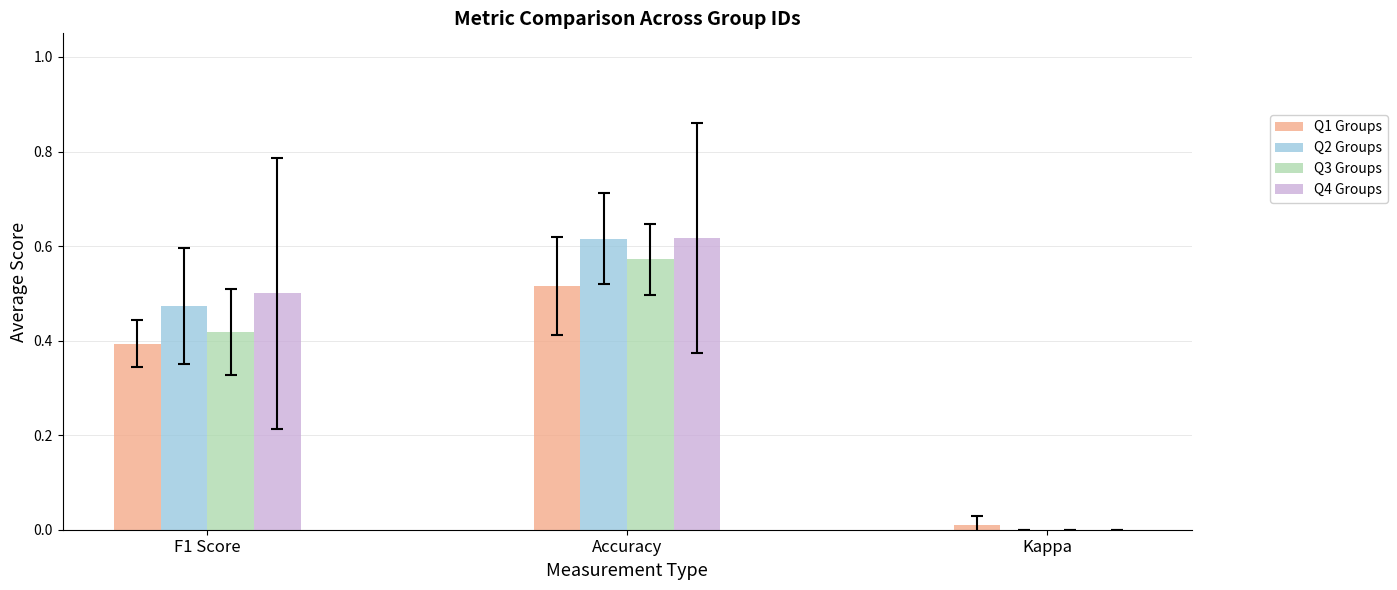

How many values in the Q4 Groups series exceed 0?

2